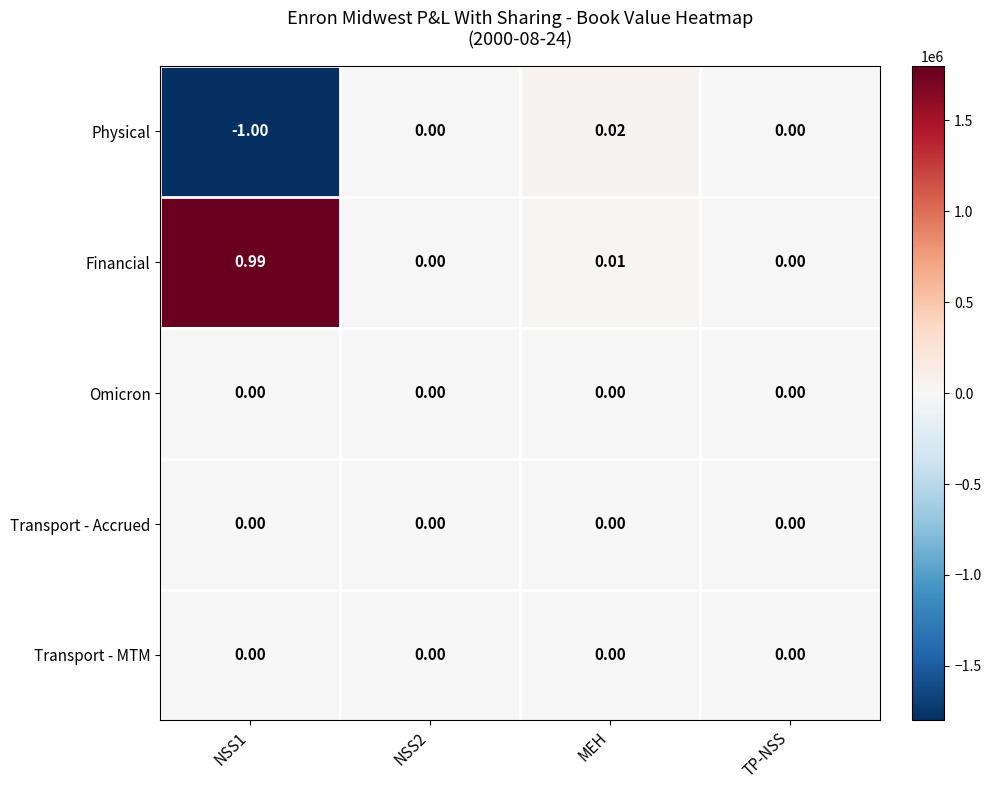

At which category is the sum across all series the highest?

MEH